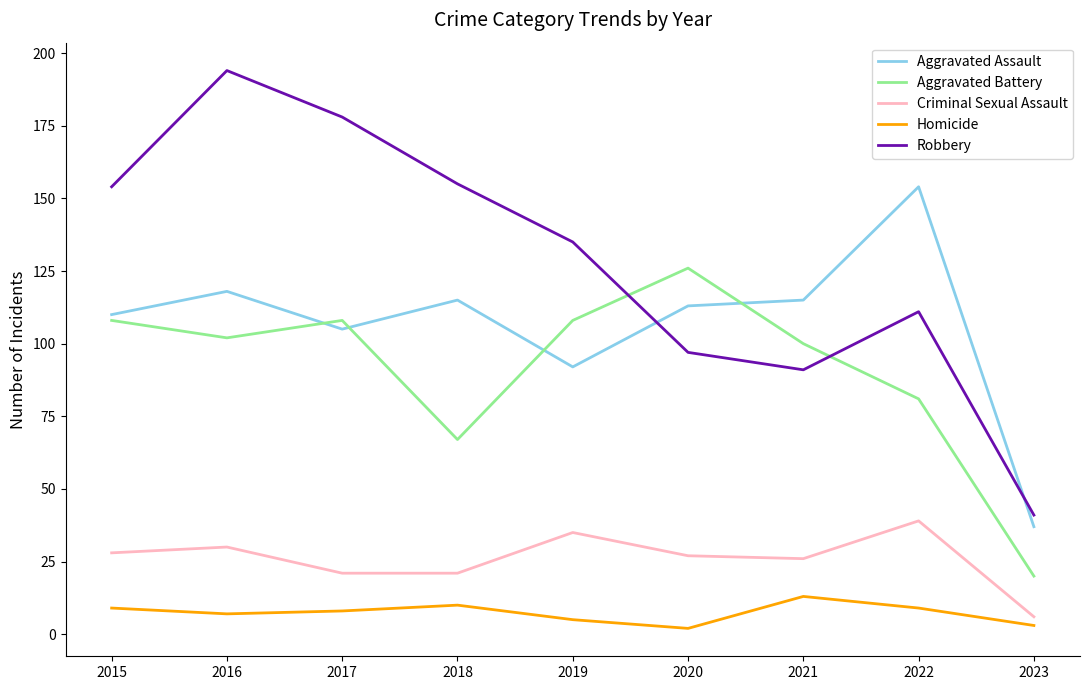

What are all the series names shown in the legend?

Aggravated Assault, Aggravated Battery, Criminal Sexual Assault, Homicide, Robbery